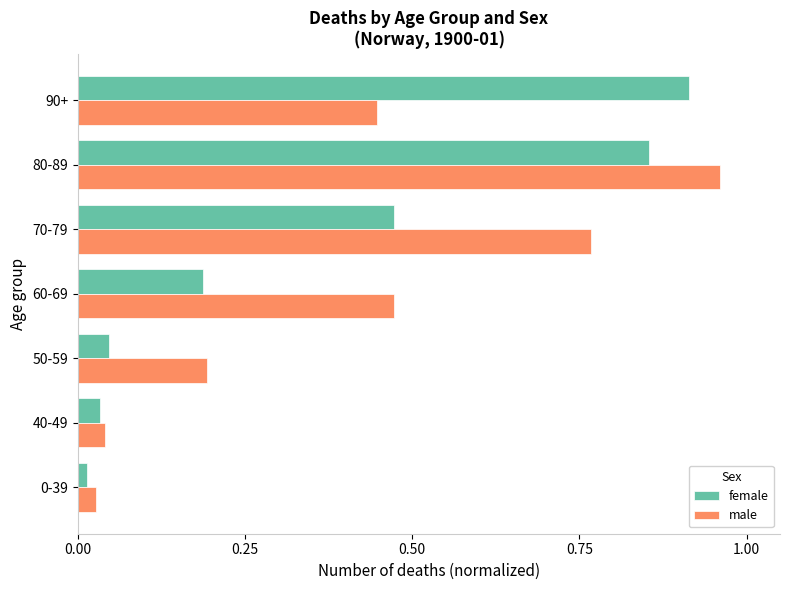

What is the sum of all male values?

2.9